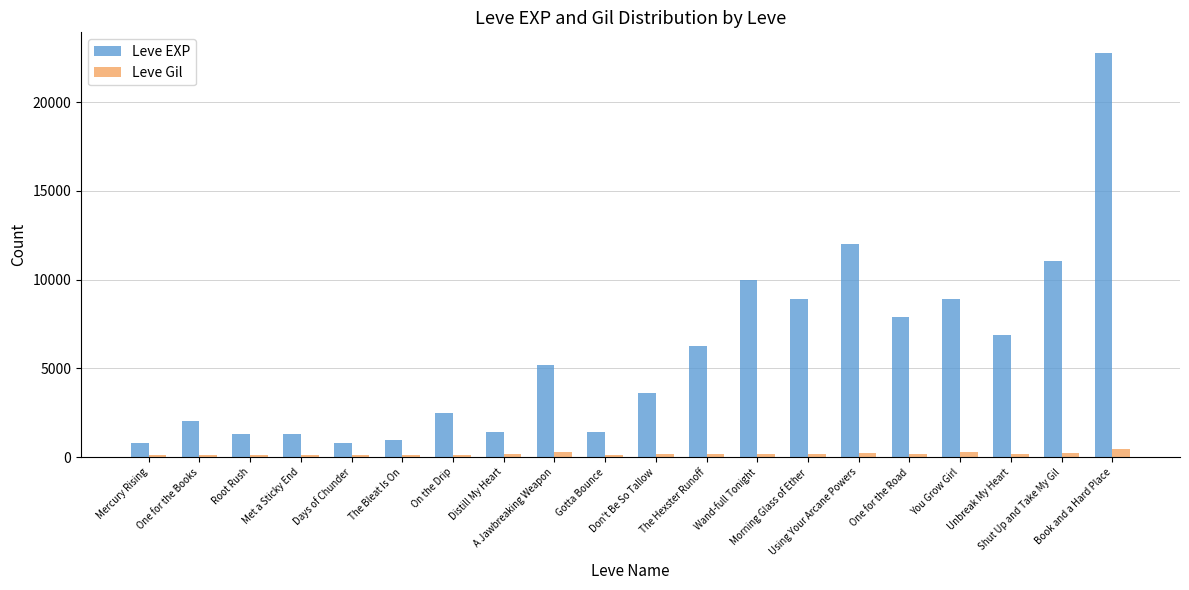

Read the Leve Gil value at One for the Road, to the nearest 5.

170